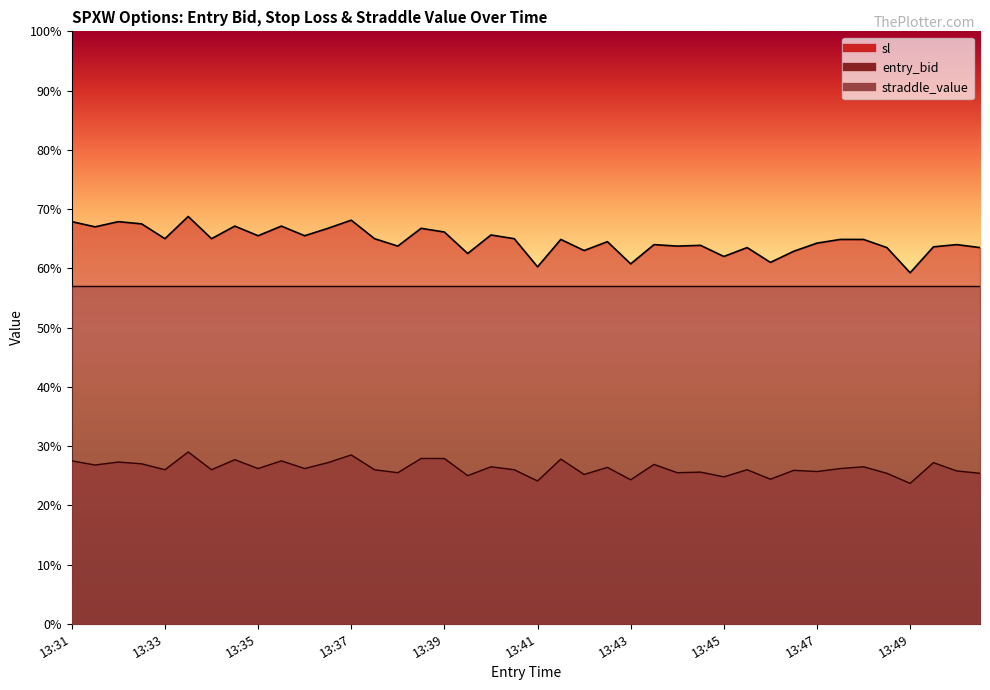

Read the entry_bid value at 13:46.

24.4